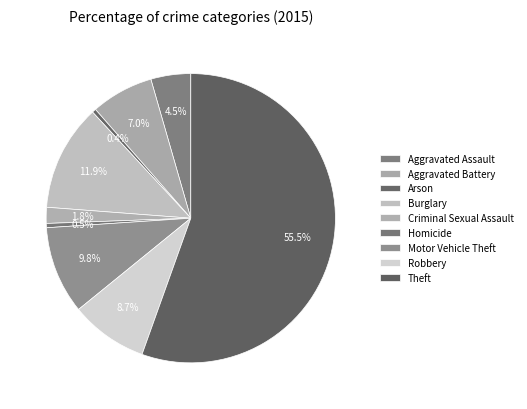

To the nearest percent, what is the difference between the Arson and Robbery slice percentages?

8%